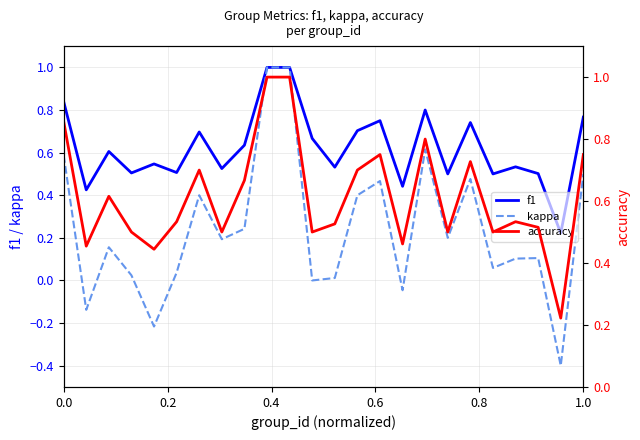

What is the minimum value shown in the chart?

-0.4